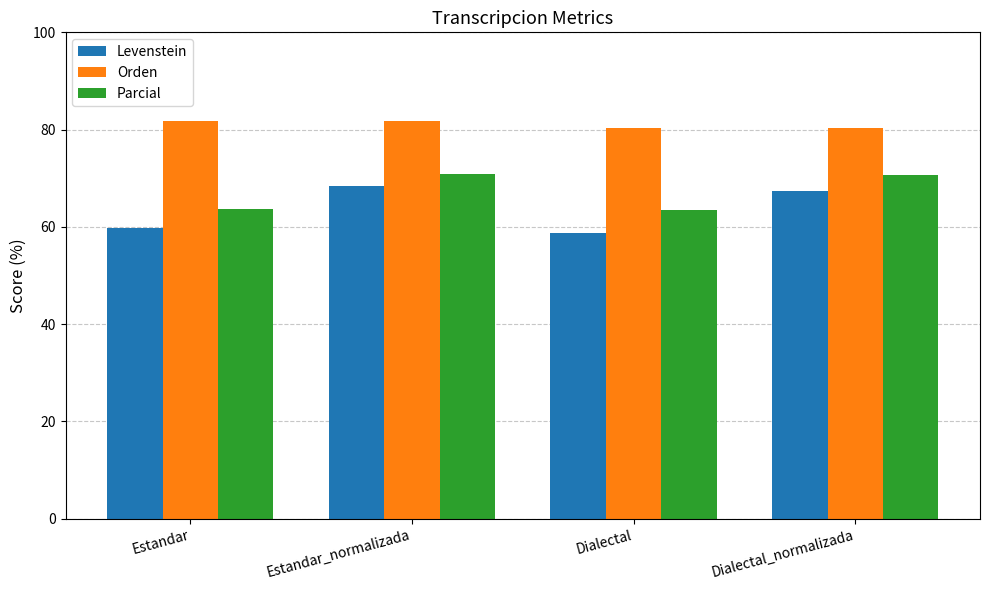

What is the greatest value displayed?

81.7